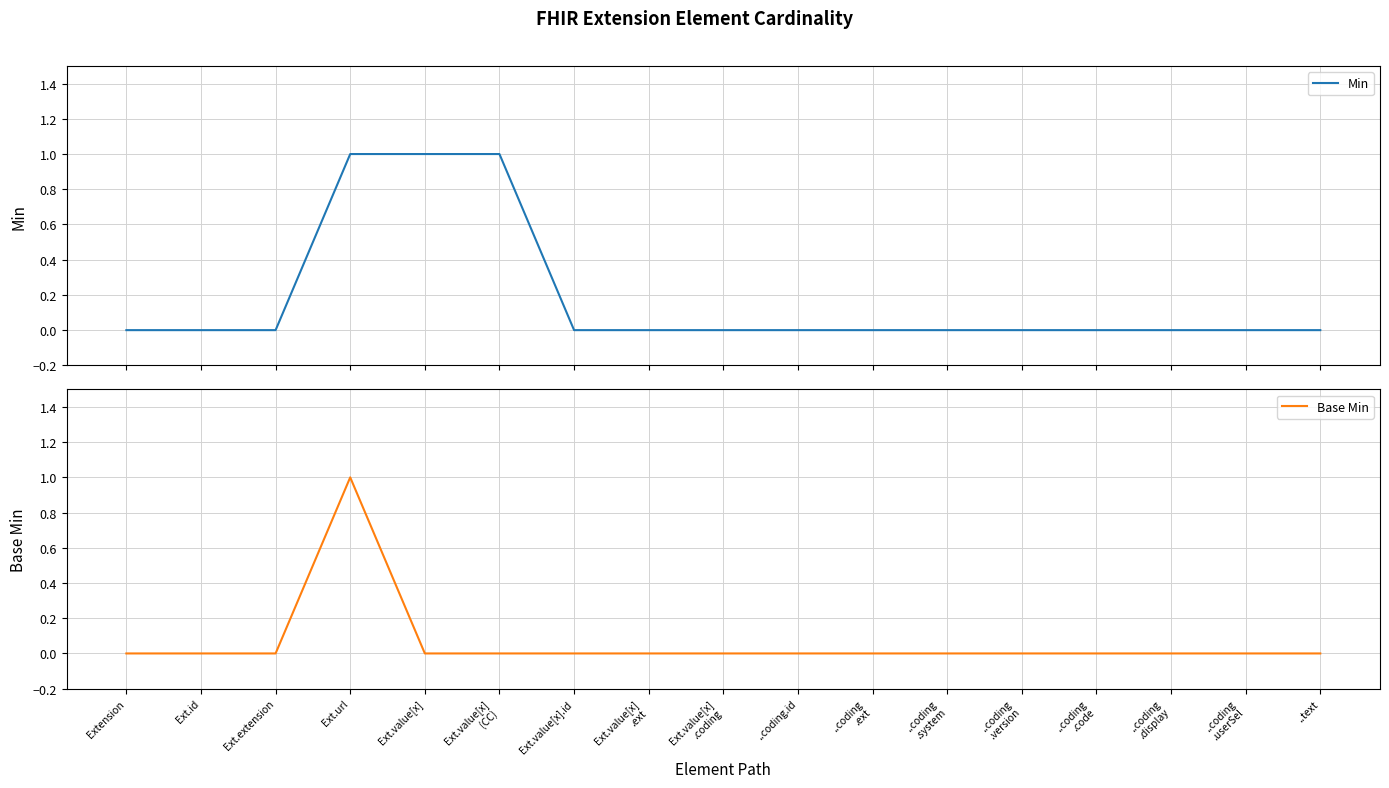

Reading right to left, transcribe all the data shown in this chart.

Min: 0	0	0	0	0	0	0	0	0	0	0	1	1	1	0	0	0
Base Min: 0	0	0	0	0	0	0	0	0	0	0	0	0	1	0	0	0